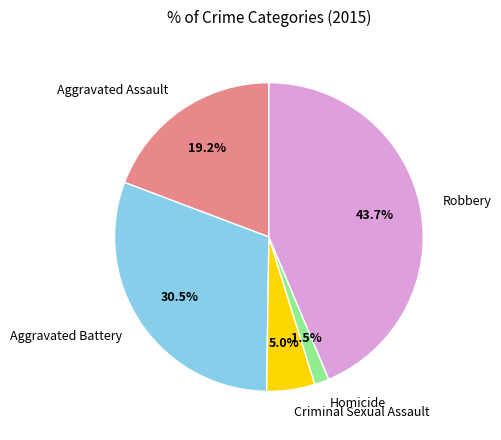

Which category has the smallest portion of the pie?

Homicide